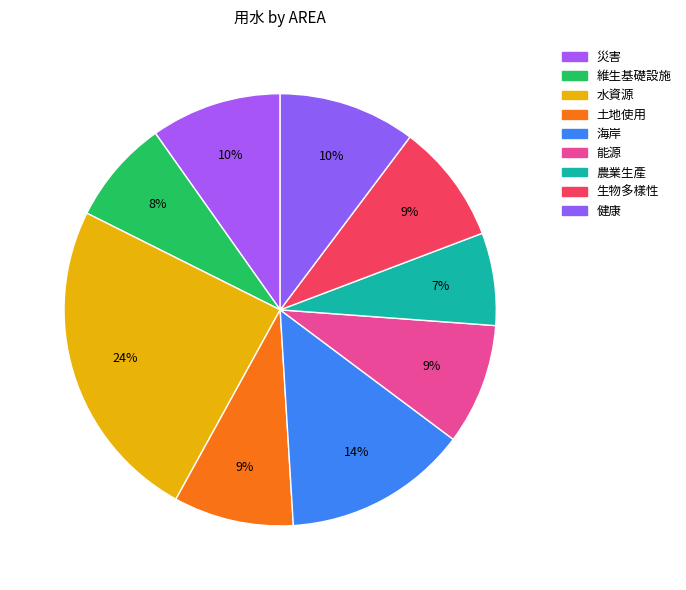

Does 能源 account for over 50% of the chart?

No